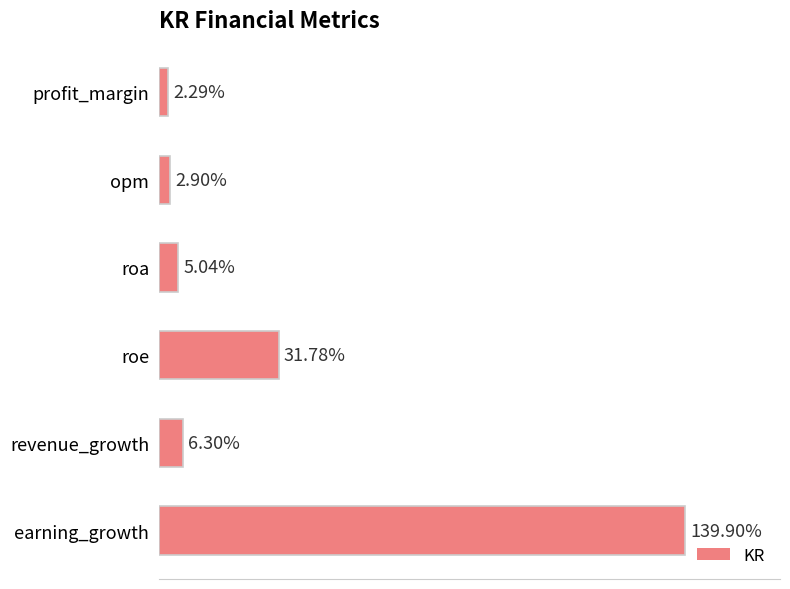

Rank the categories by value from lowest to highest.

profit_margin, opm, roa, revenue_growth, roe, earning_growth